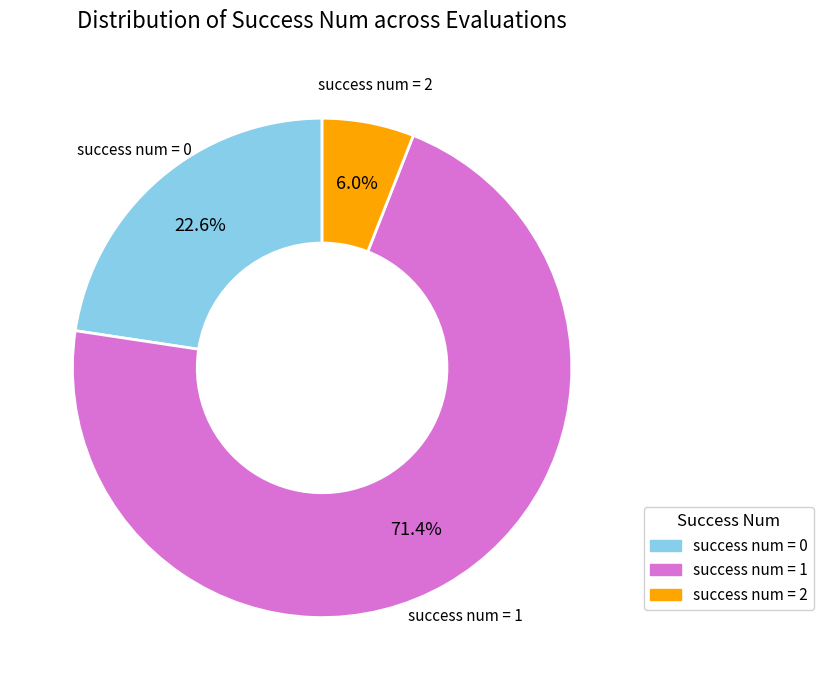

Which category has the smallest portion of the pie?

success num = 2